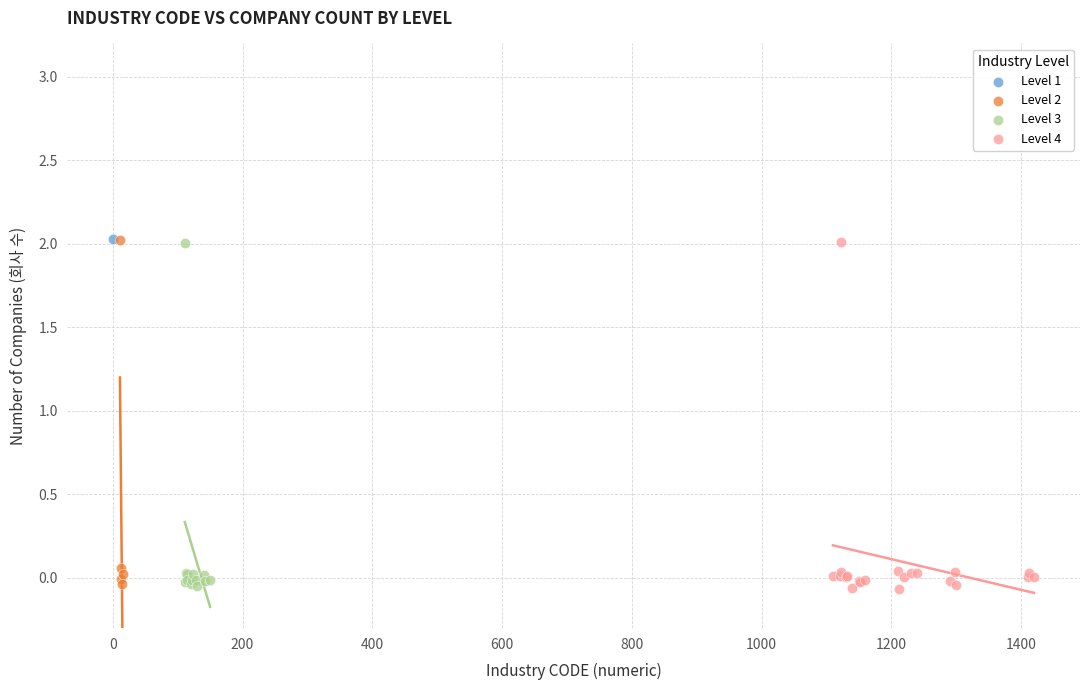

What are all the series names shown in the legend?

Level 1, Level 2, Level 3, Level 4